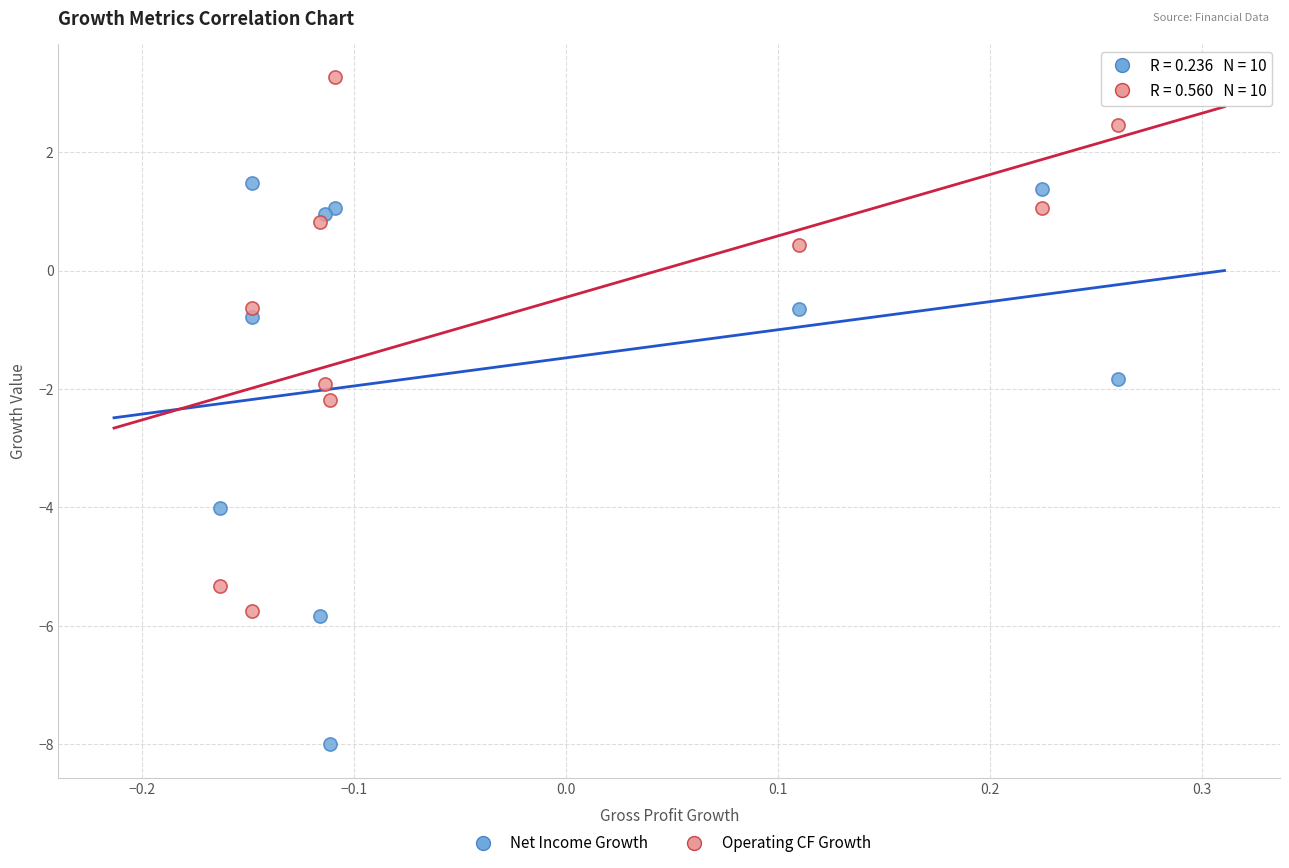

What are all the series names shown in the legend?

Net Income Growth, Operating CF Growth